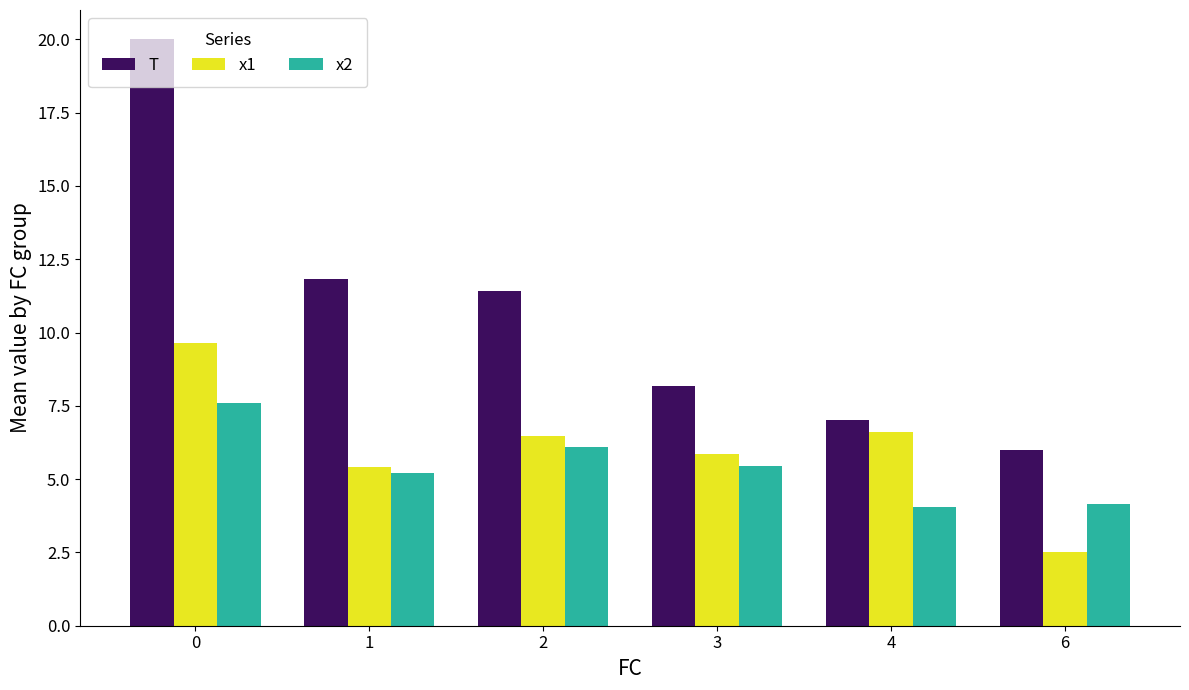

Reading left to right, extract all data points from this chart.

T: 0=20.0	1=11.8	2=11.4	3=8.2	4=7.0	6=6.0
x1: 0=9.6	1=5.4	2=6.5	3=5.9	4=6.6	6=2.5
x2: 0=7.6	1=5.2	2=6.1	3=5.4	4=4.1	6=4.2